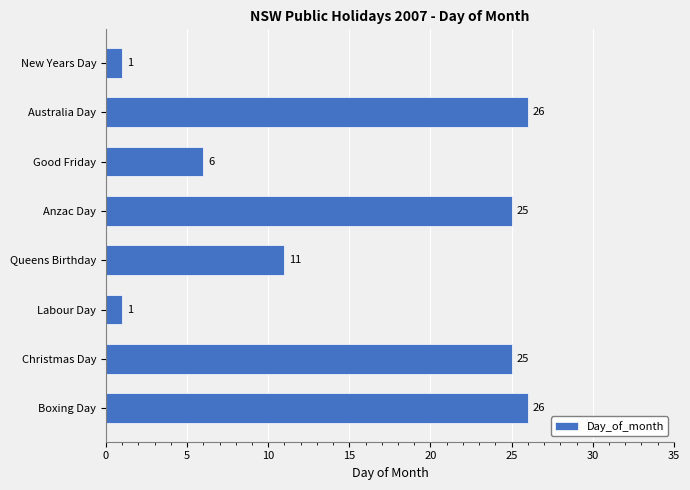

At which label is the value closest to 13?

Queens Birthday